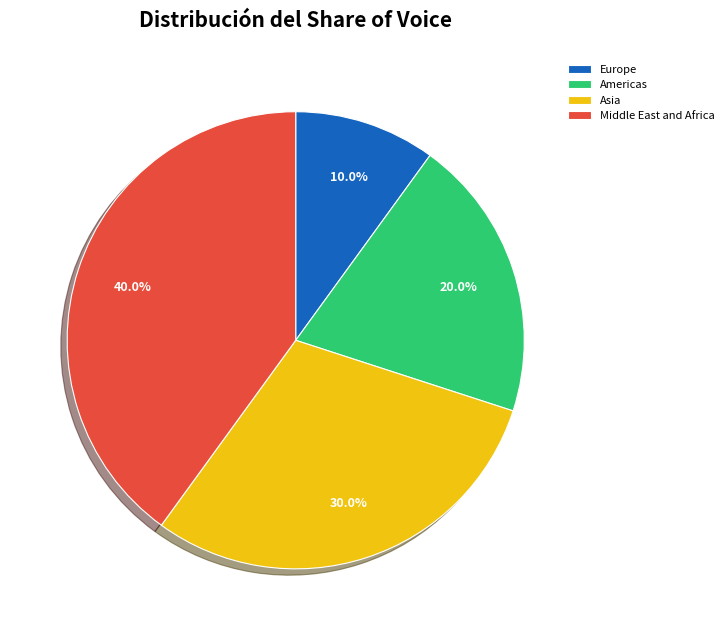

What is the ratio of the value at Asia to the value at Europe?

3.0